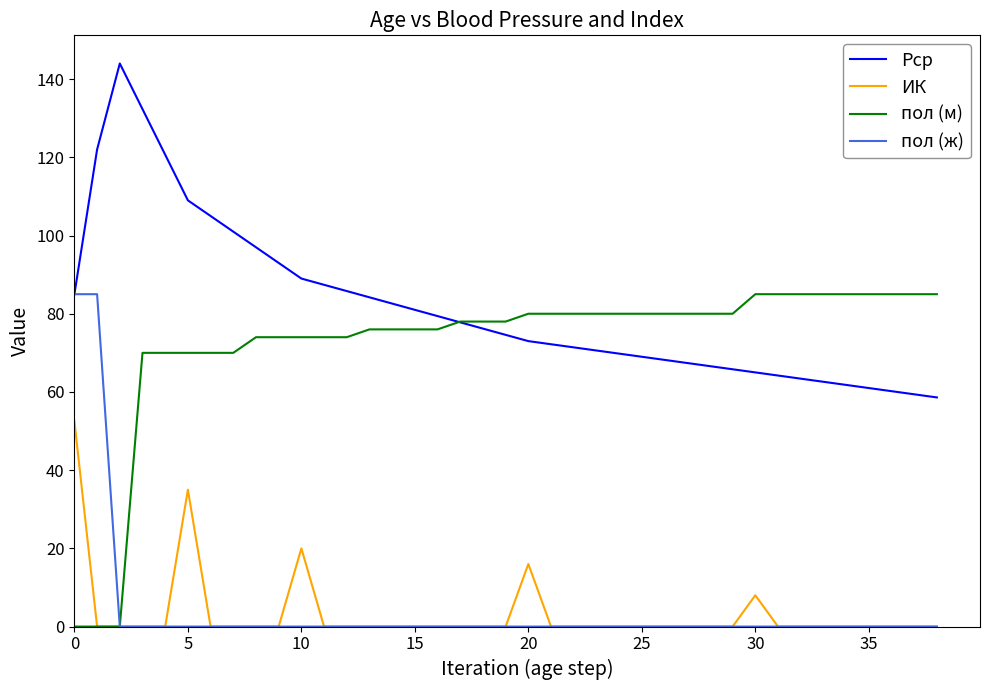

What is the highest value of the Pср series?

144.0